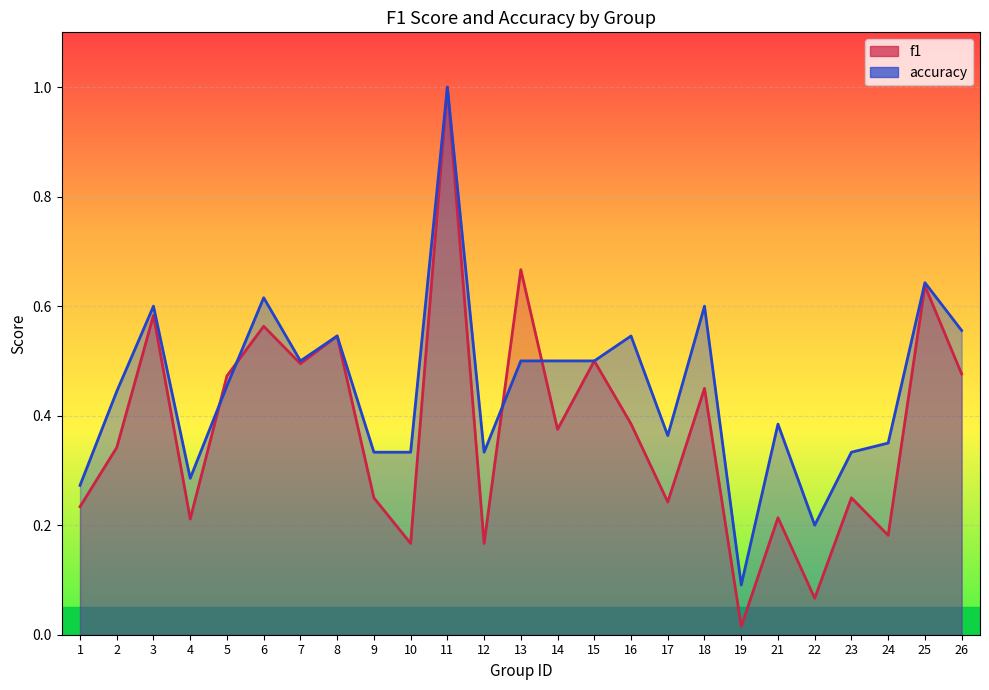

Reading left to right, what are all the values shown in this chart?

f1: 1=0.2	2=0.3	3=0.6	4=0.2	5=0.5	6=0.6	7=0.5	8=0.5	9=0.2	10=0.2	11=1.0	12=0.2	13=0.7	14=0.4	15=0.5	16=0.4	17=0.2	18=0.5	19=0.0	21=0.2	22=0.1	23=0.2	24=0.2	25=0.6	26=0.5
accuracy: 1=0.3	2=0.4	3=0.6	4=0.3	5=0.5	6=0.6	7=0.5	8=0.5	9=0.3	10=0.3	11=1.0	12=0.3	13=0.5	14=0.5	15=0.5	16=0.5	17=0.4	18=0.6	19=0.1	21=0.4	22=0.2	23=0.3	24=0.3	25=0.6	26=0.6